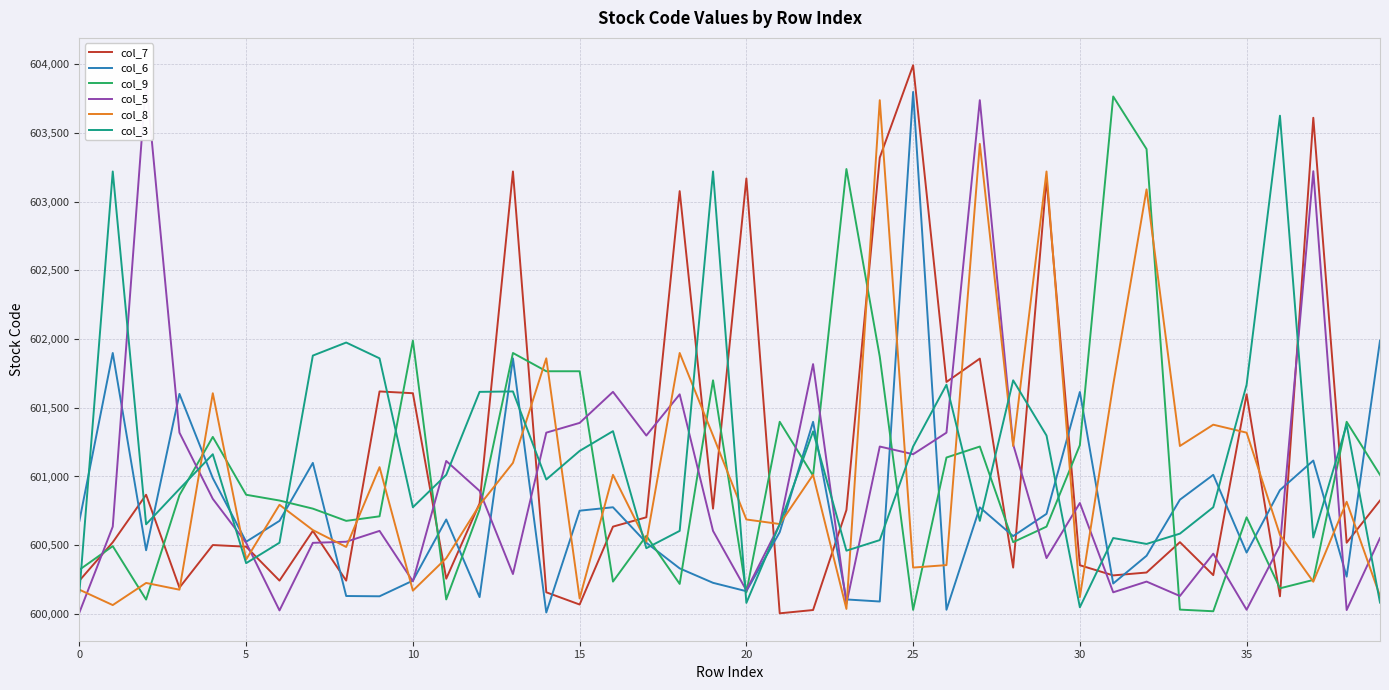

What is the sum of all col_9 values?

24041105